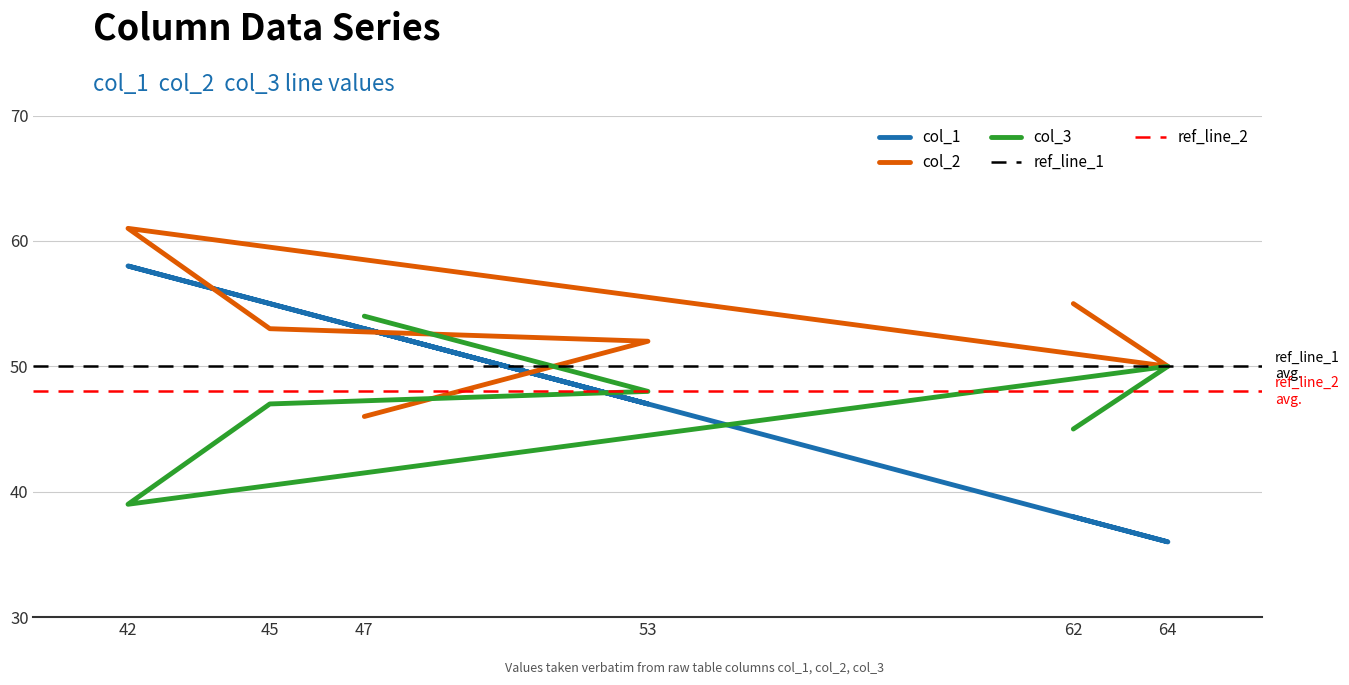

True or false: col_3 has more than 1 points higher than both neighbors.

False